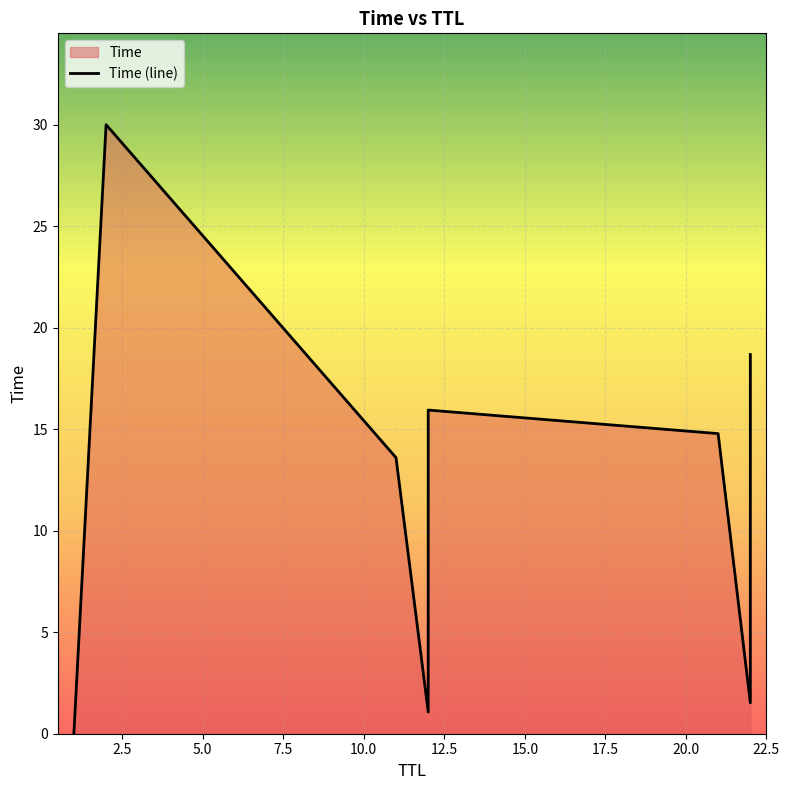

Which has a higher value, 12 or 22?

22